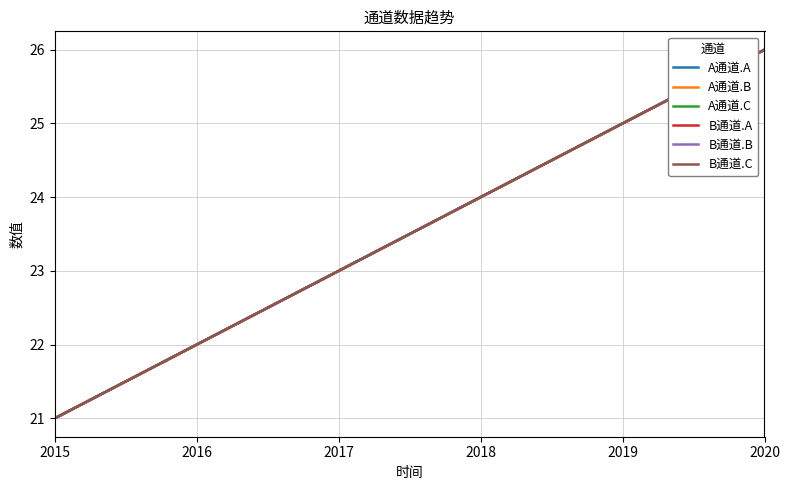

Rank the series at 2015 from highest to lowest value.

A通道.A, A通道.B, A通道.C, B通道.A, B通道.B, B通道.C